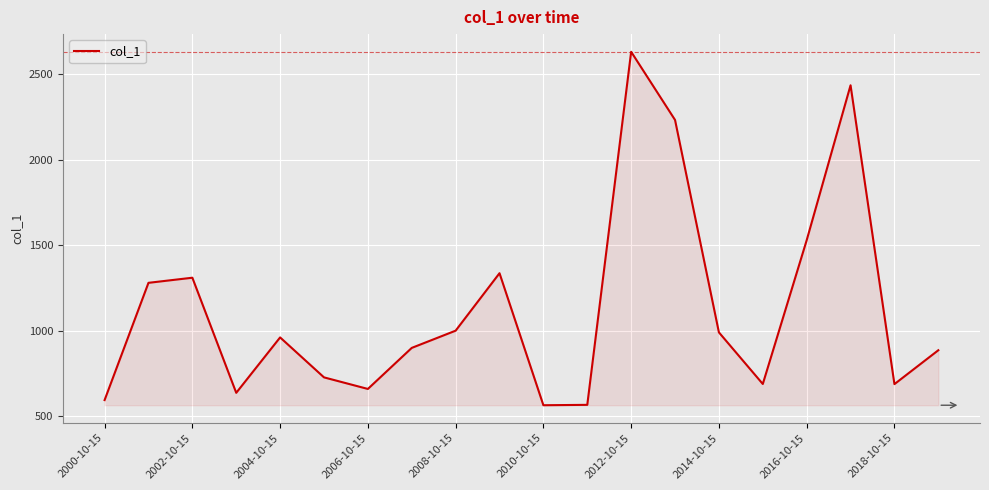

What is the maximum value shown in the chart?

2632.2